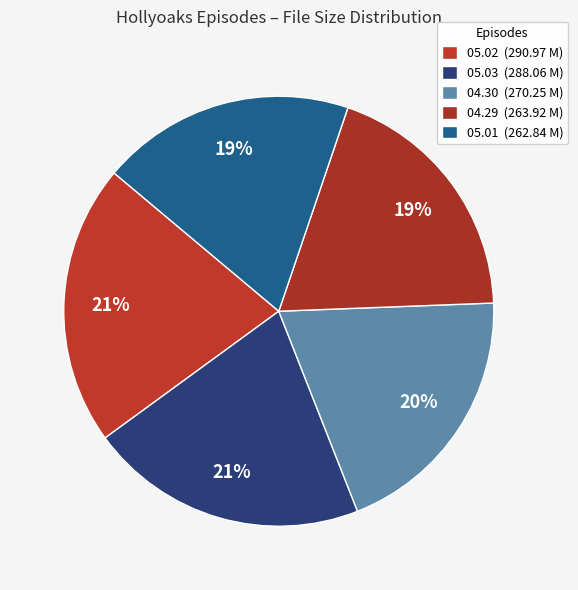

Rank the categories by value from highest to lowest.

Hollyoaks.2013.05.02.mp4, Hollyoaks.2013.05.03.mp4, Hollyoaks.2013.04.30.mp4, Hollyoaks.2013.04.29.mp4, Hollyoaks.2013.05.01.mp4